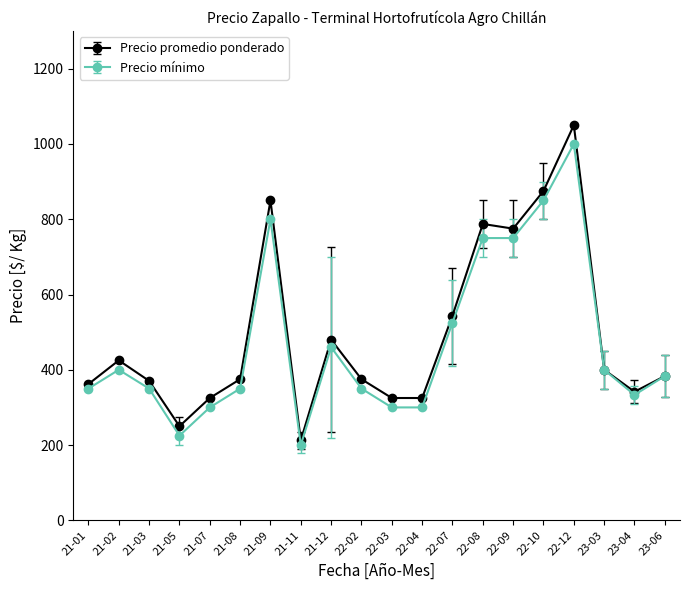

What is the minimum value for Precio mínimo?

200.0